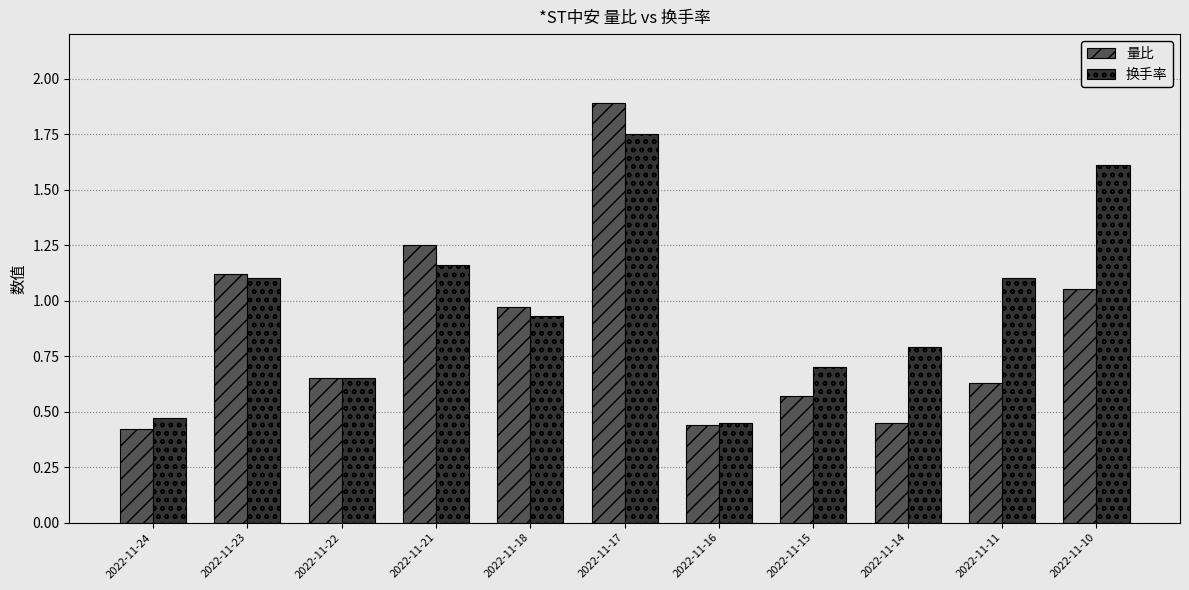

What is the spread (max minus min) of values at 2022-11-17?

0.1